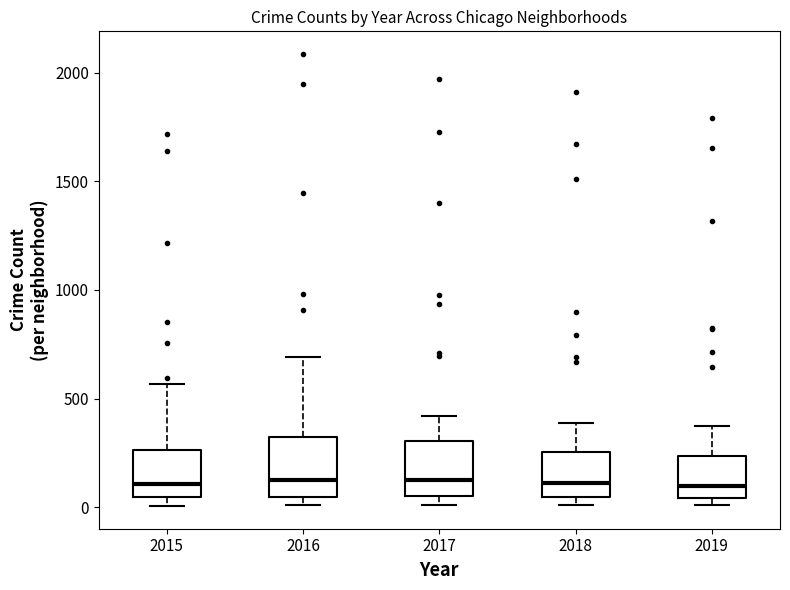

Reading left to right, transcribe this box plot: for each box, give where its median line is, the range the box spans, and where its two whiskers end, as read against the y-axis. The values are not printed on the chart, so give them approximately, as read against the axis.

2015: median 100, box 50 to 250, whiskers 0 to 550
2016: median 150, box 50 to 300, whiskers 0 to 700
2017: median 100, box 50 to 300, whiskers 0 to 400
2018: median 100, box 50 to 250, whiskers 0 to 400
2019: median 100, box 50 to 250, whiskers 0 to 400